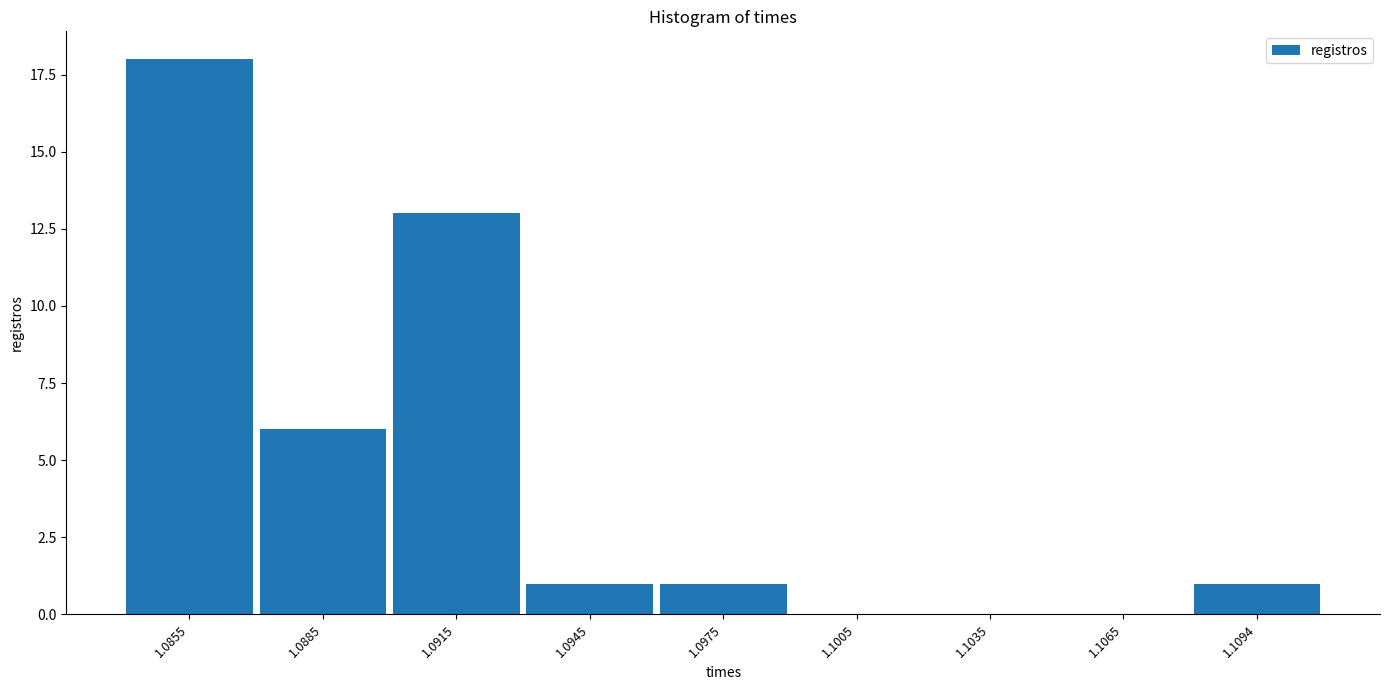

Reading left to right, transcribe all the data shown in this chart.

1.0855=18	1.0885=6	1.0915=13	1.0945=1	1.0975=1	1.1005=0	1.1035=0	1.1065=0	1.1094=1